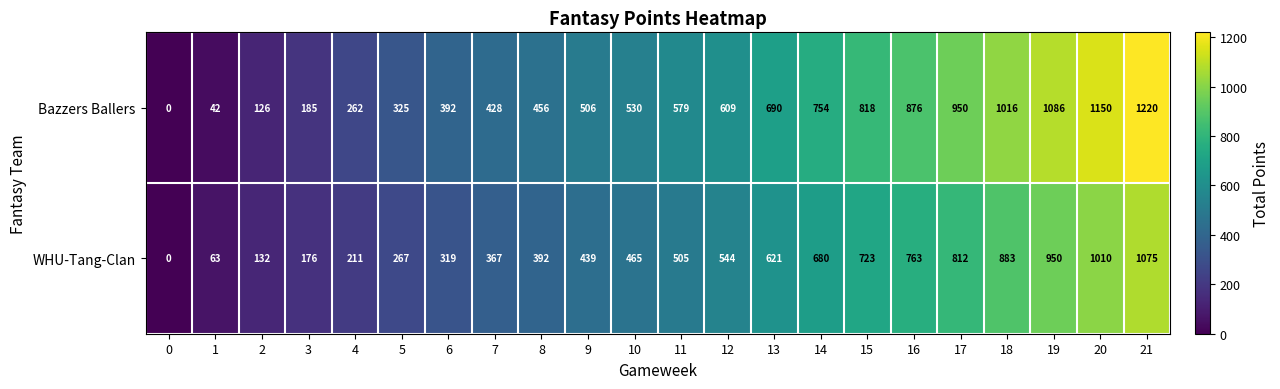

Which category has the highest value across all series?

21